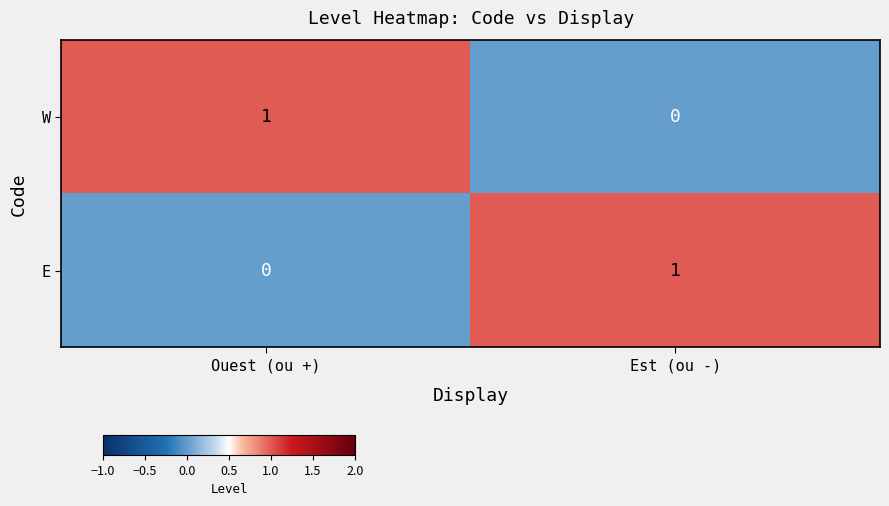

How many categories are shown in the chart?

2